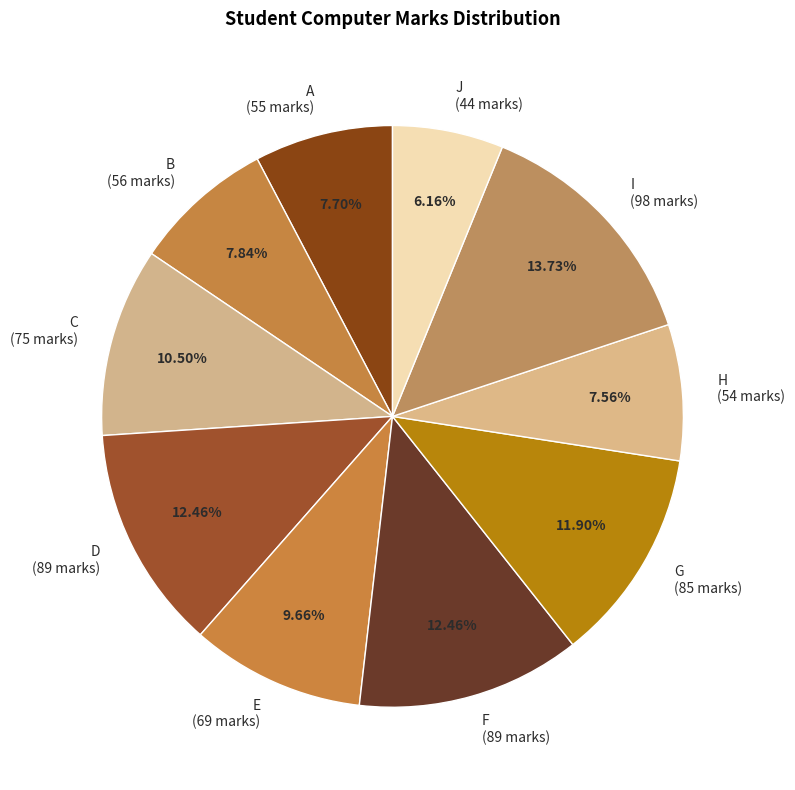

What percentage do J and F together represent?

18.6%